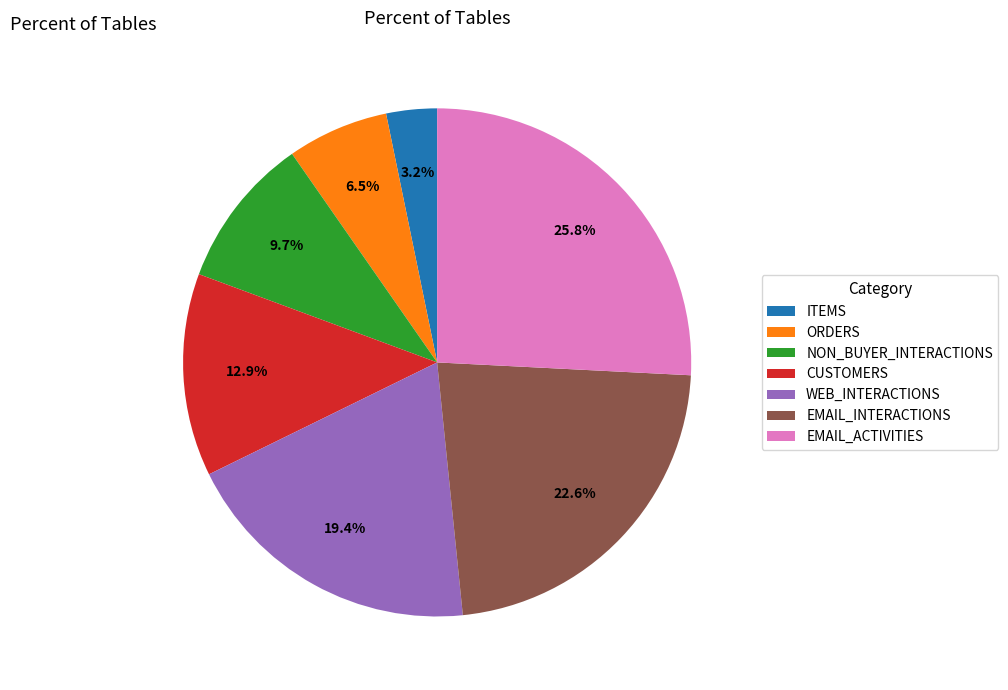

Combined, what portion of the pie is EMAIL_ACTIVITIES and NON_BUYER_INTERACTIONS?

35.5%